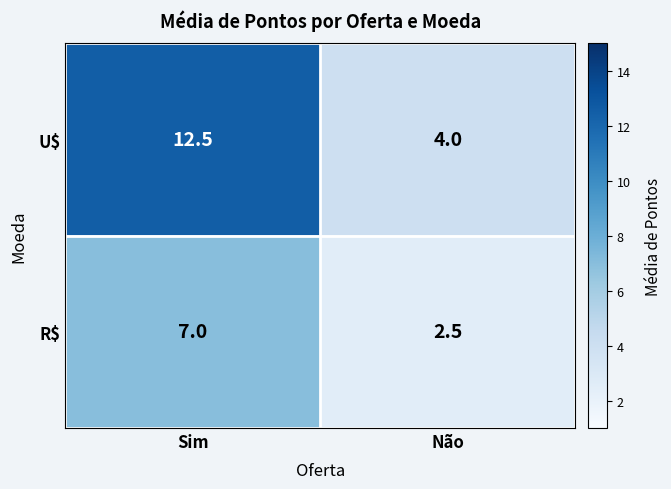

Which category has the highest value across all series?

Sim